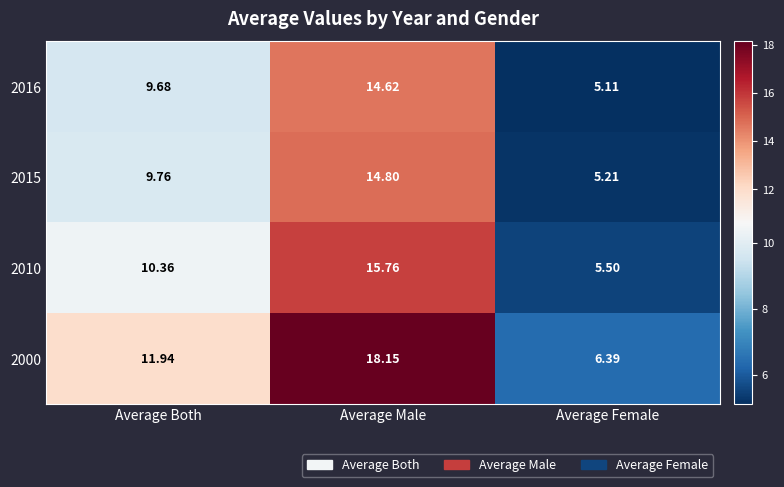

Rank the categories by 2016 value from lowest to highest.

Average Female, Average Both, Average Male